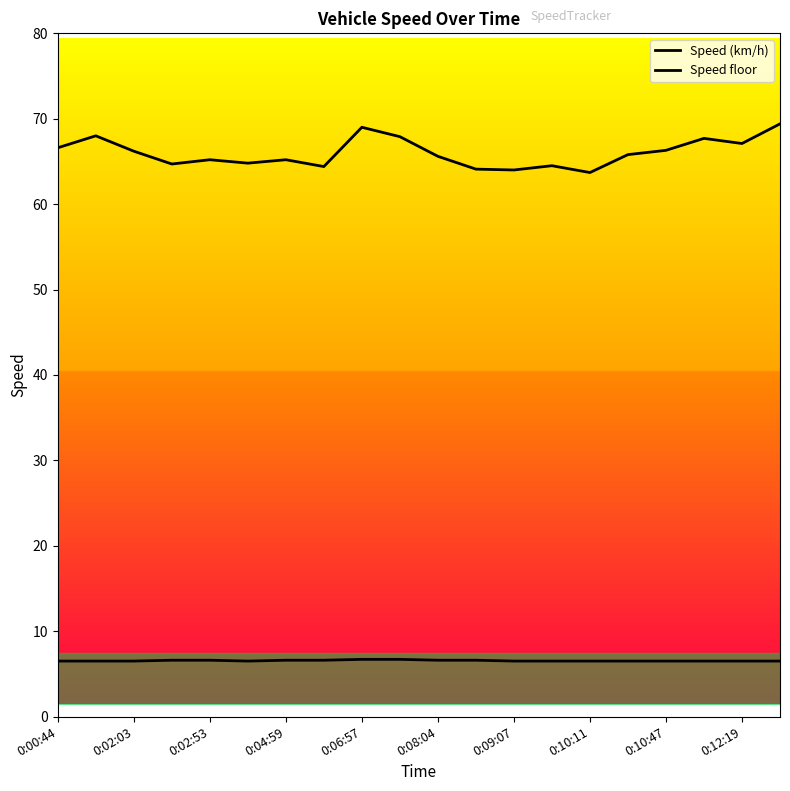

What is the average value of the Speed floor series?

6.5